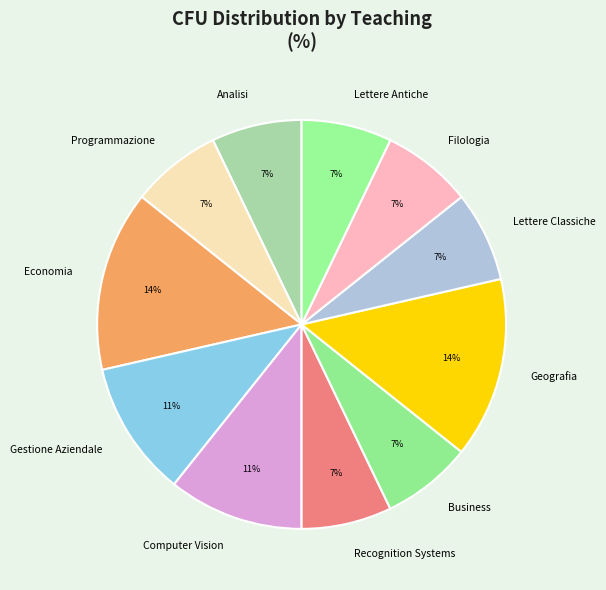

To the nearest percent, what portion does Computer Vision represent?

11%